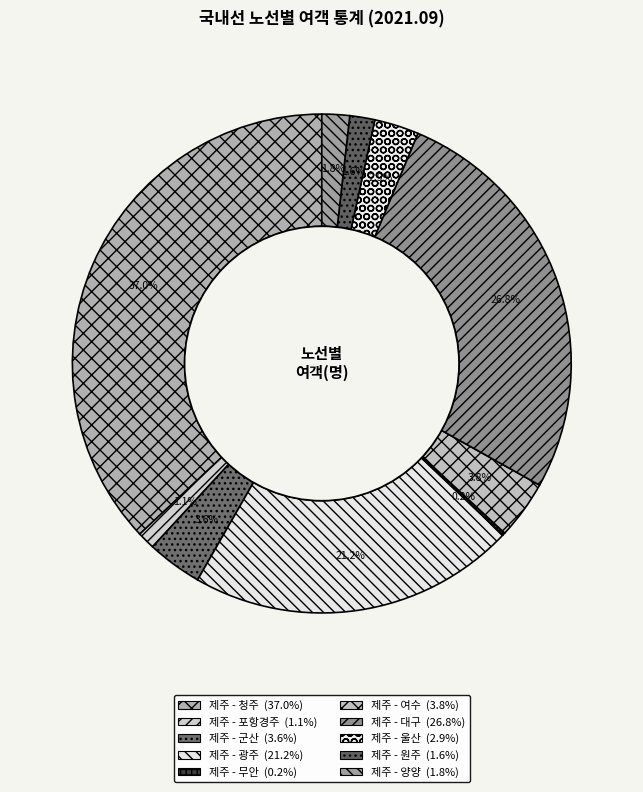

Count the number of slices in the pie.

10